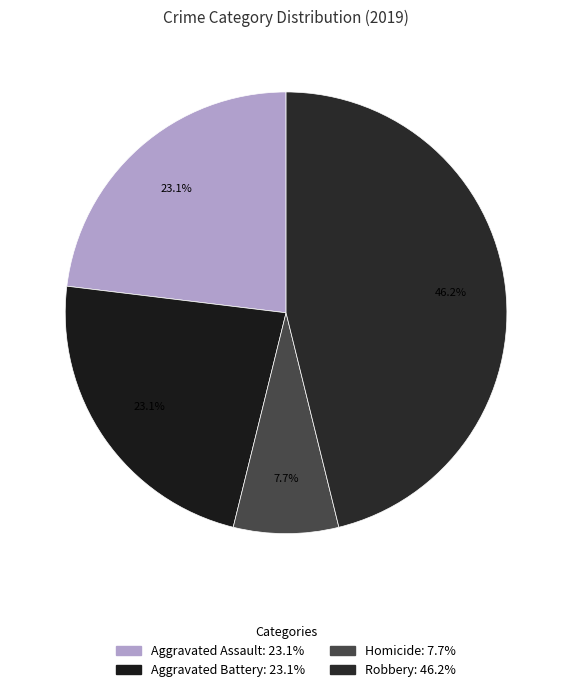

Count the number of slices in the pie.

4